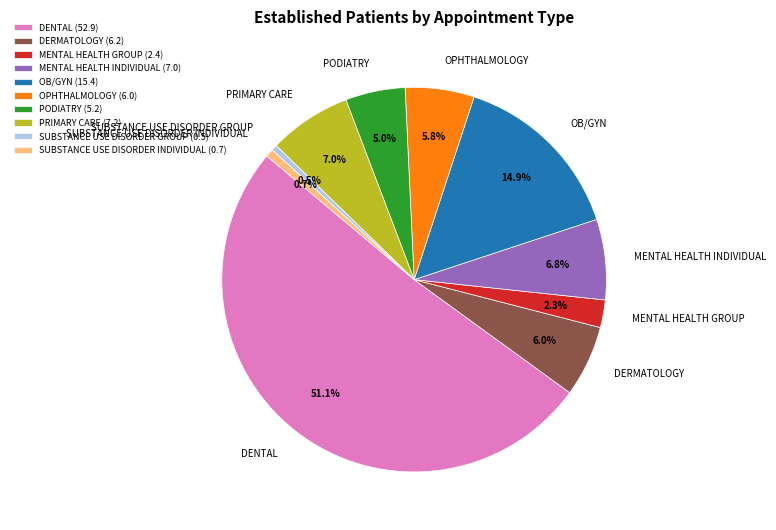

How many slices are in this pie chart?

10